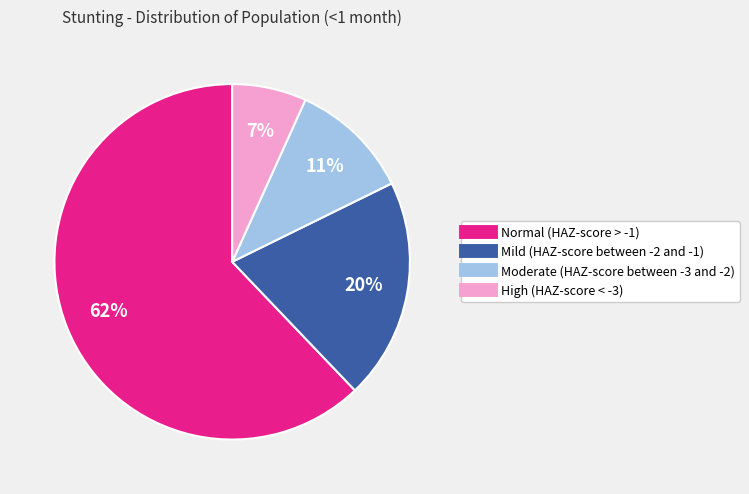

Does Mild (HAZ-score between -2 and -1) account for over 50% of the chart?

No